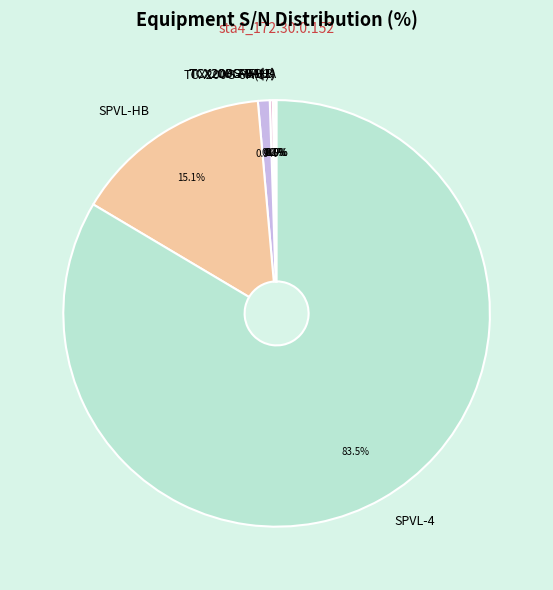

Does SPVL-4 represent more than half of the total?

Yes